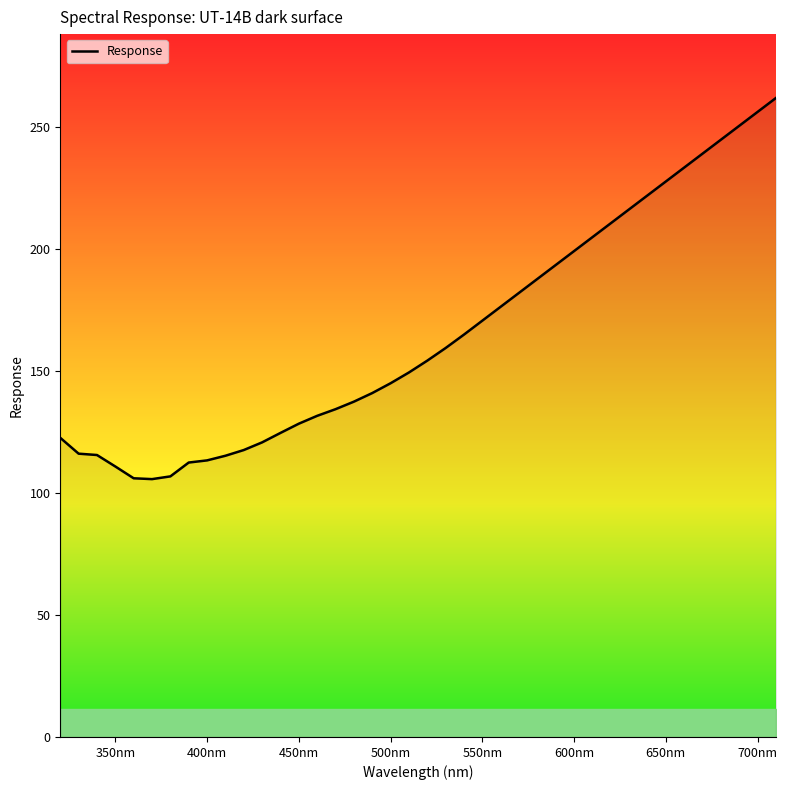

What is the minimum value shown in the chart?

105.6